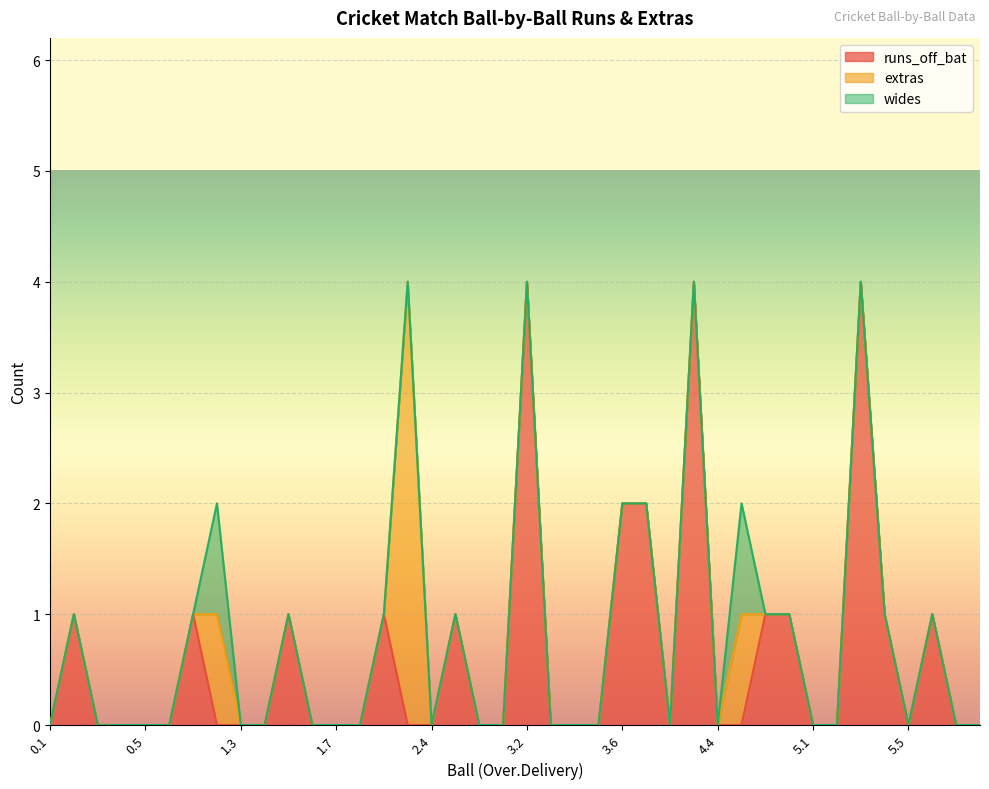

At 2.6, list the series in order from smallest to largest.

runs_off_bat, extras, wides